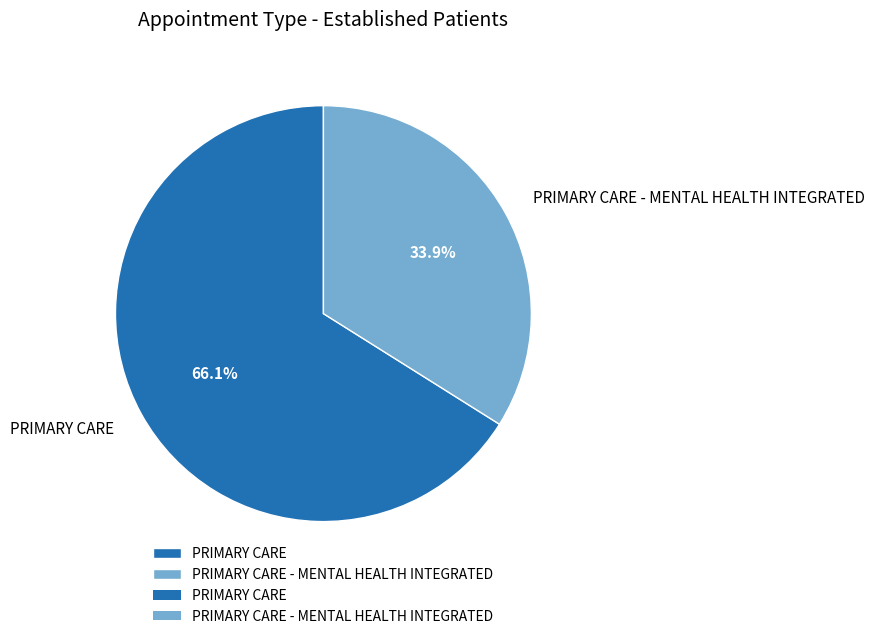

The PRIMARY CARE - MENTAL HEALTH INTEGRATED slice represents 34% of the pie. True or false?

True